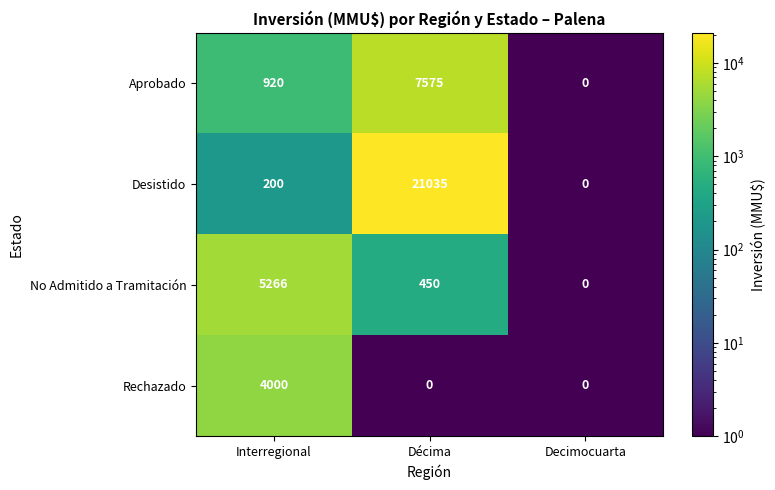

At which category is the sum across all series the highest?

Décima